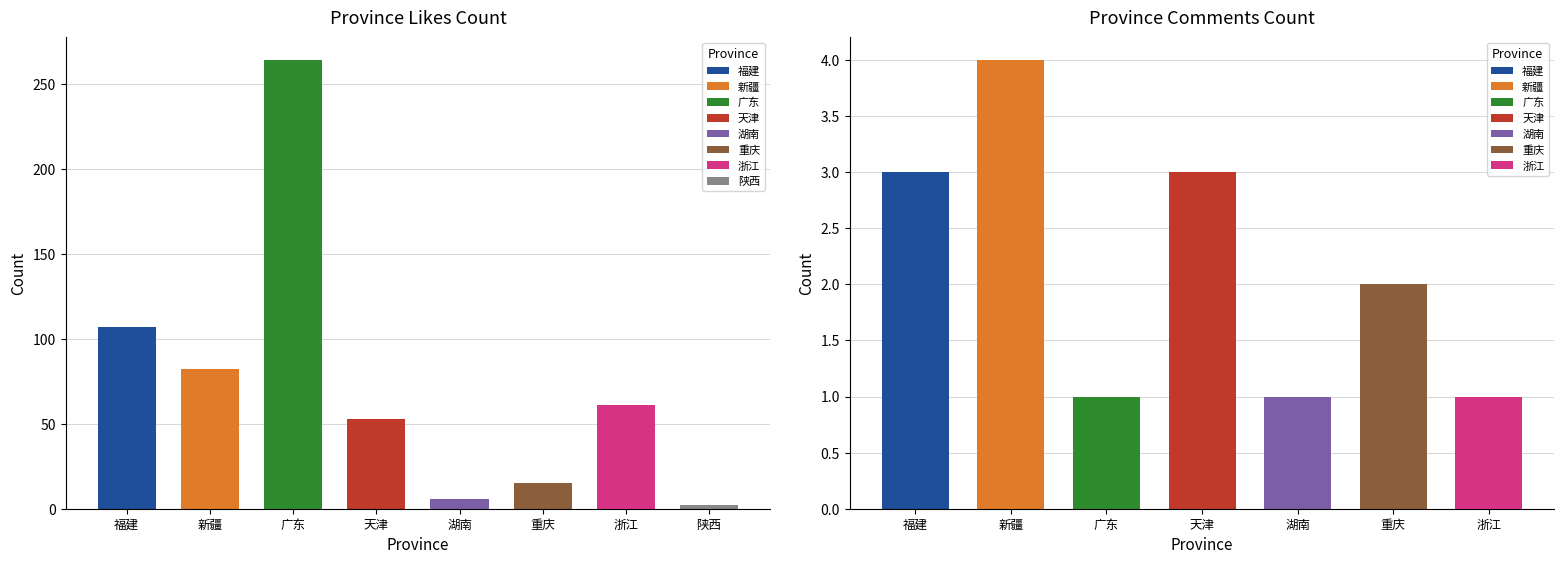

What is the total value across all series at 7?

2